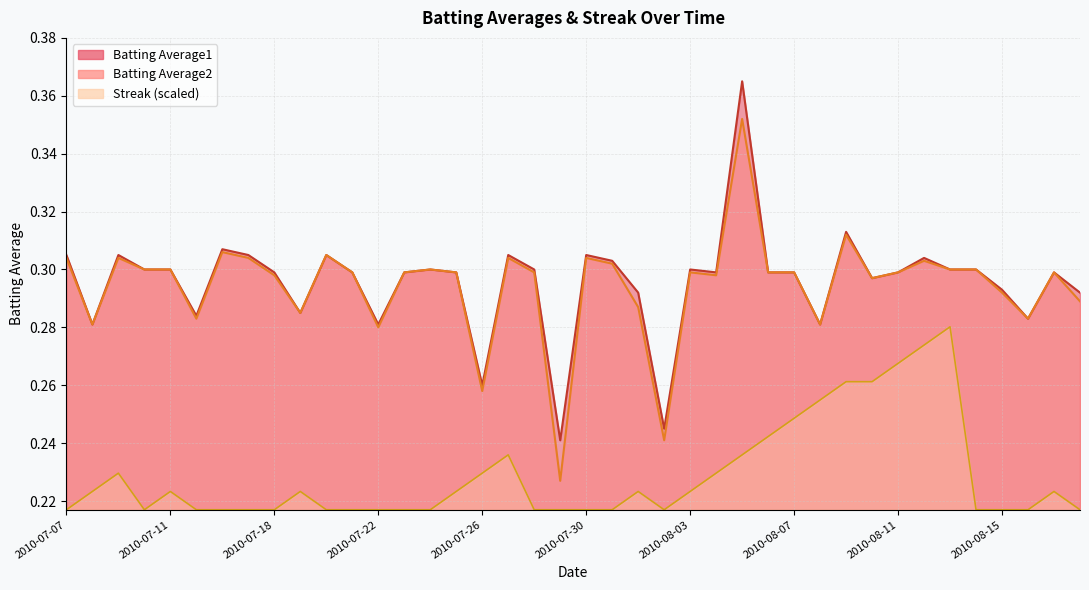

What are all the series names shown in the legend?

Batting Average1, Batting Average2, Streak